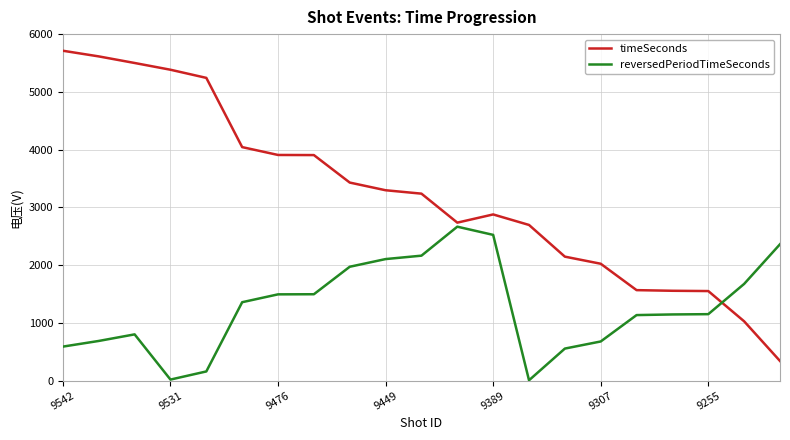

Which series has the largest total across all categories?

timeSeconds